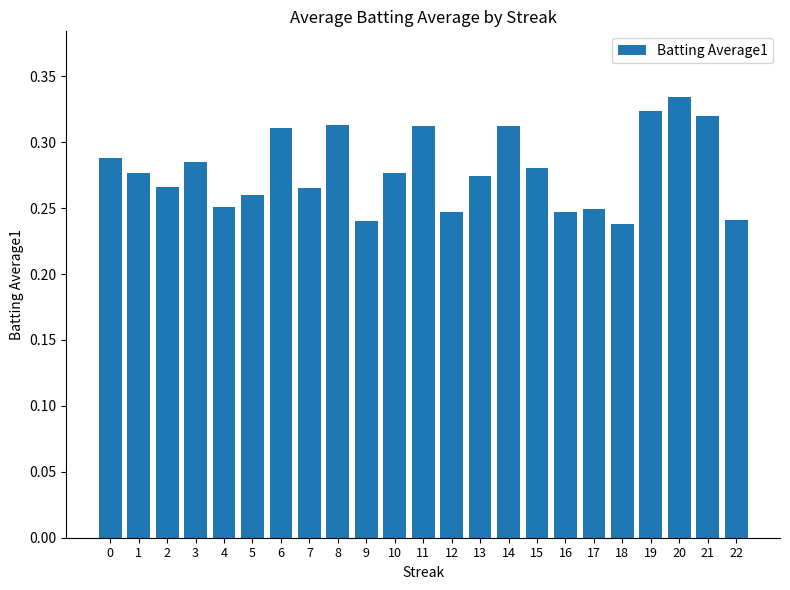

Between 1 and 6, which is larger?

6